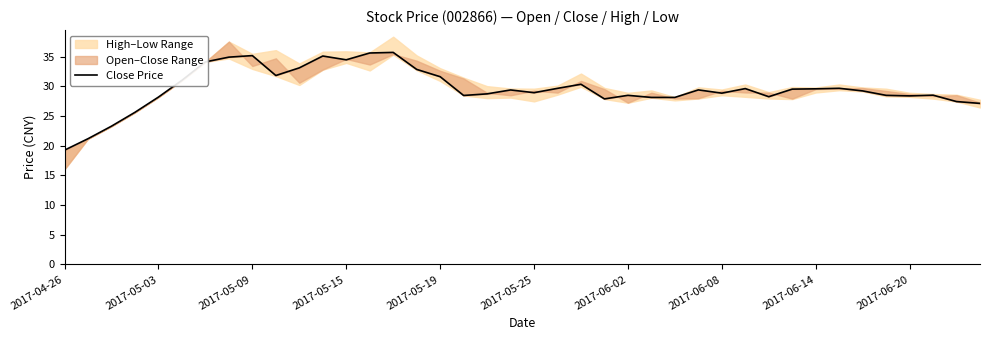

Reading left to right, what are all the values shown in this chart?

19.3	21.2	23.3	25.6	28.2	31.0	34.1	34.9	35.2	31.8	33.1	35.1	34.5	35.6	35.7	32.9	31.6	28.5	28.7	29.4	28.9	29.7	30.4	27.9	28.5	28.1	28.1	29.4	28.9	29.6	28.3	29.5	29.6	29.7	29.2	28.5	28.4	28.5	27.4	27.1